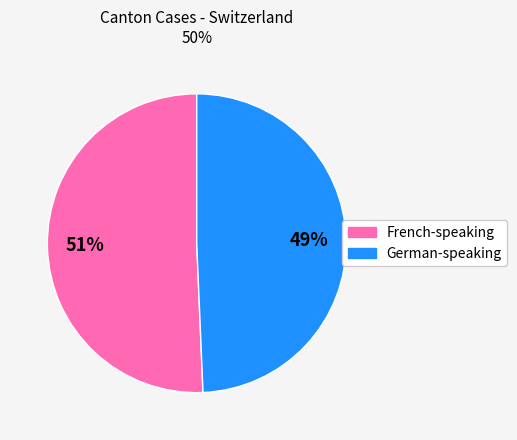

To the nearest percent, what is the average slice percentage?

50%